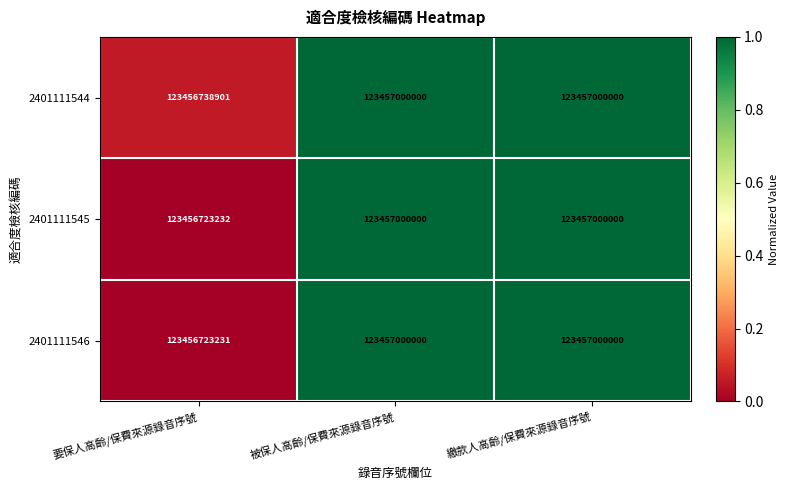

Is the value of 2401111545 at 要保人高齡/保費來源錄音序號 greater than the value of 2401111546 at 要保人高齡/保費來源錄音序號?

Yes